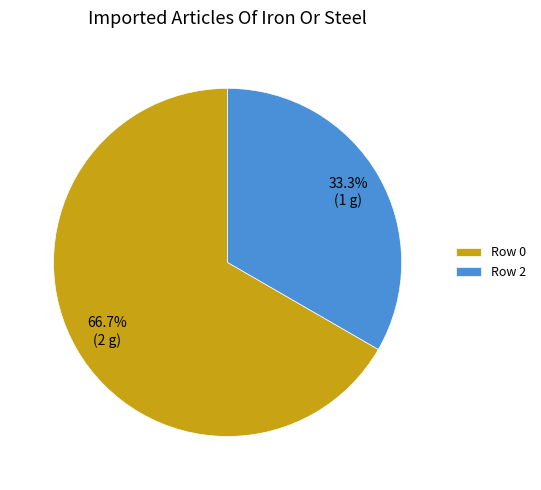

Count the number of slices in the pie.

2